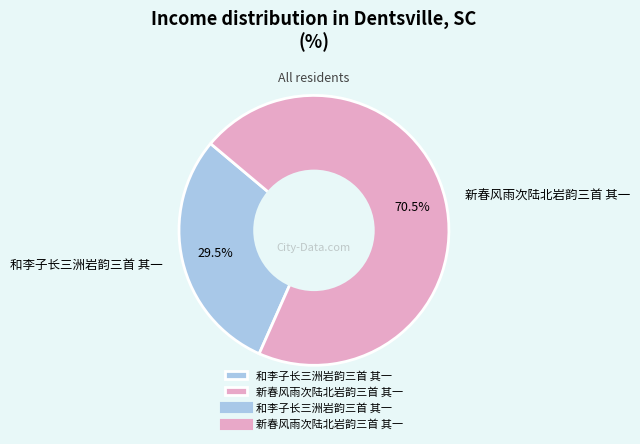

Which category has the biggest portion of the pie?

新春风雨次陆北岩韵三首 其一